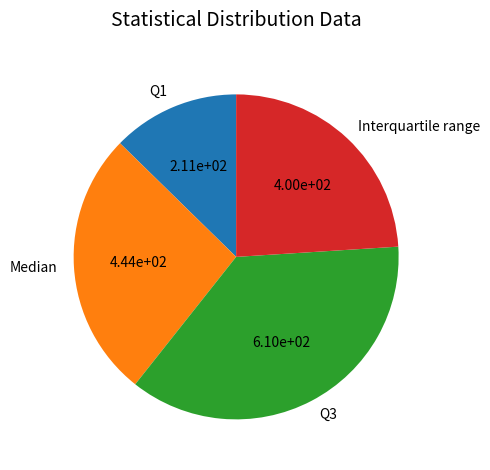

Is it true that Q3 is 37% of the pie?

True